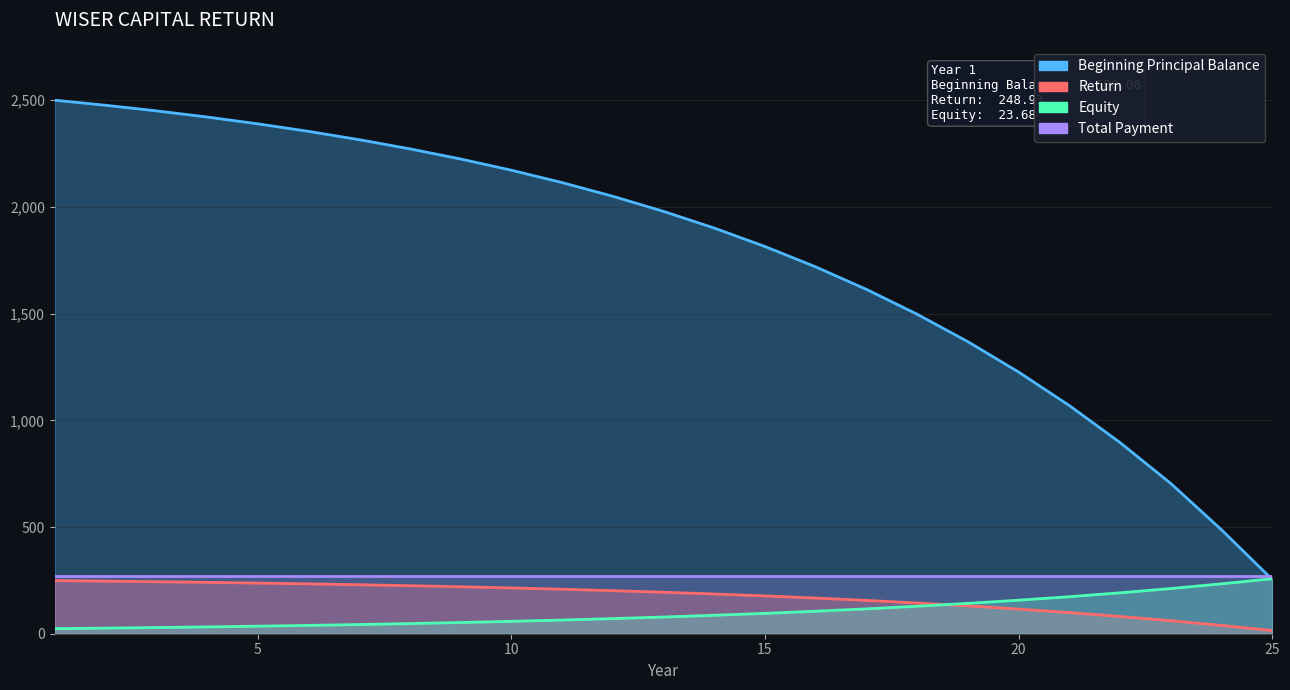

True or false: Beginning Principal Balance and Return cross at least once.

False